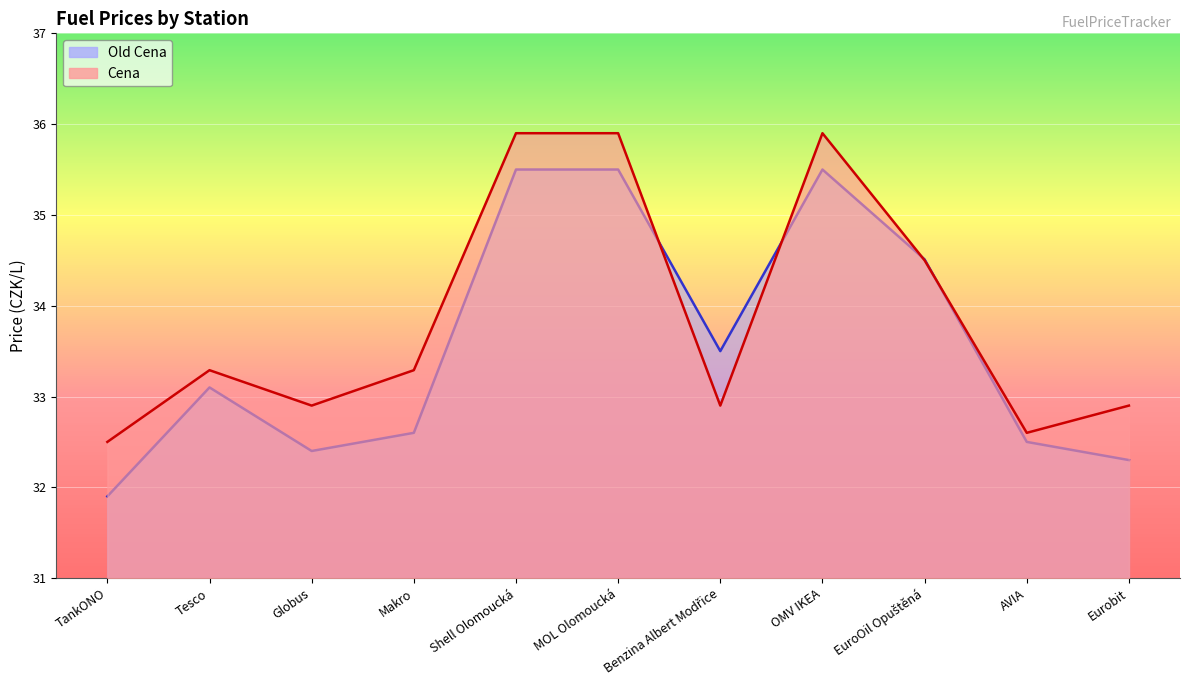

What is the difference between the highest and lowest values at Eurobit?

0.6